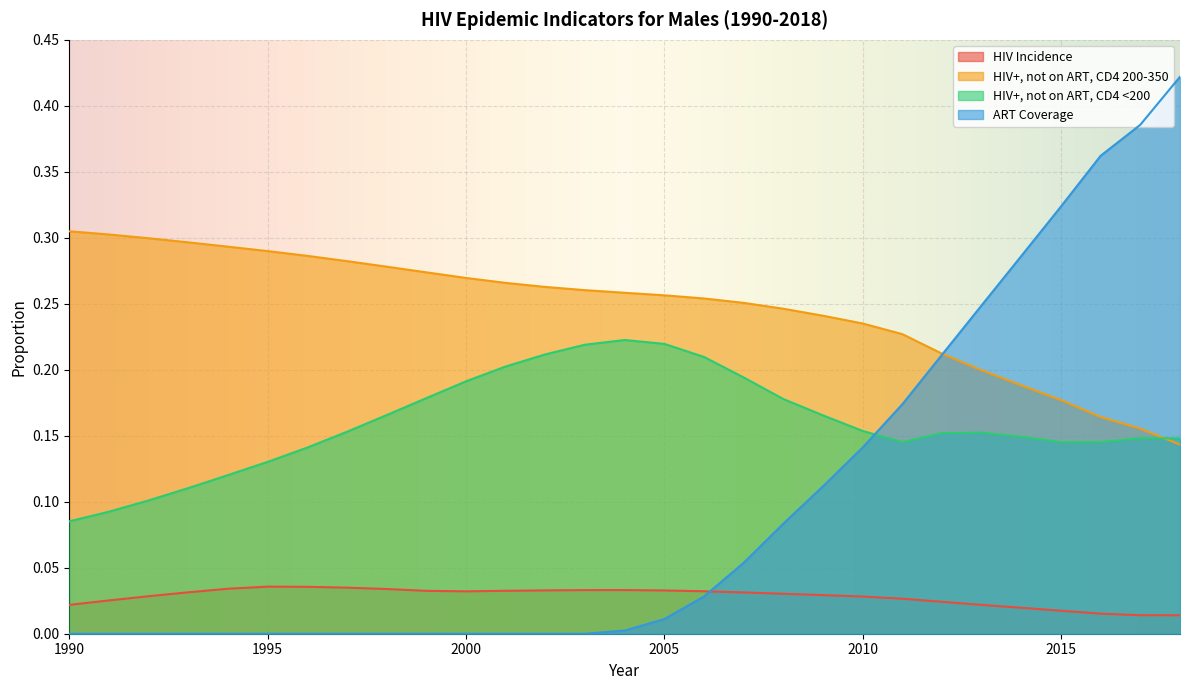

What is the average value of the HIV+ not on ART CD4 less200 series?

0.2